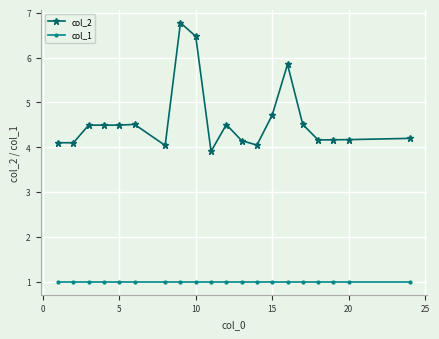

What is the value of the col_2 point at the 16th from the left?

4.5